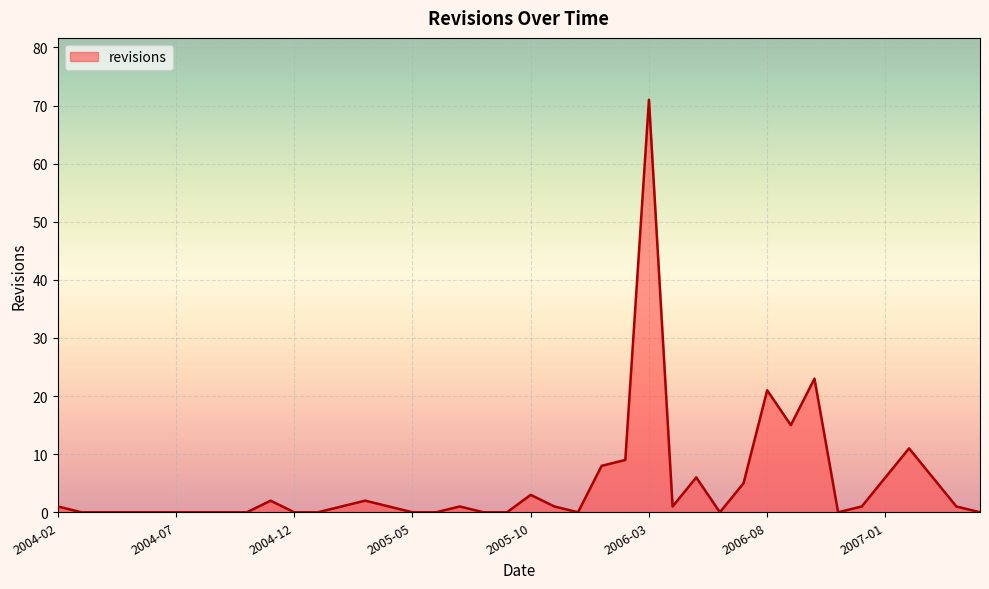

What is the greatest value displayed?

71